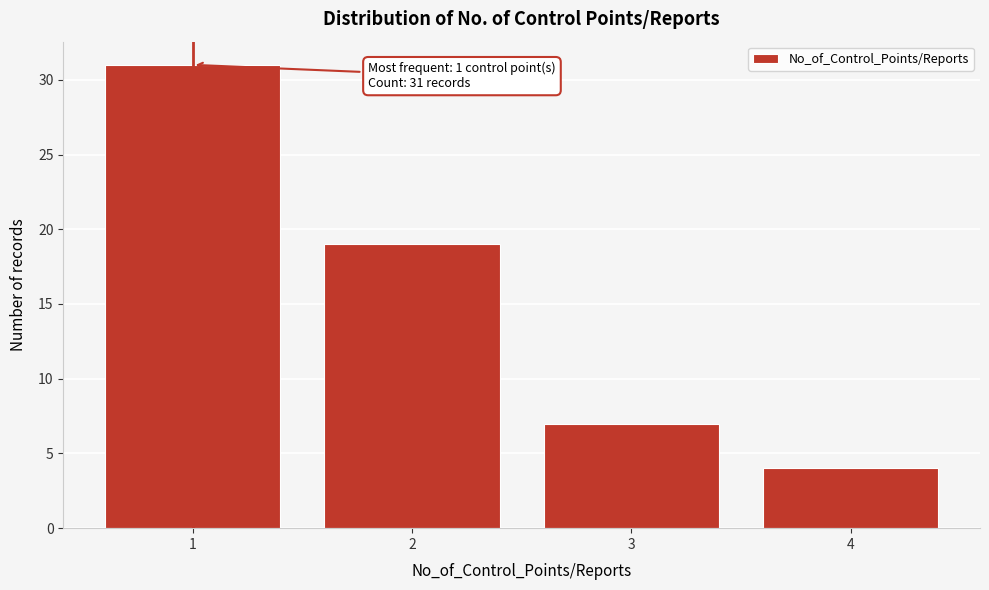

Reading right to left, extract all data points from this chart.

4	7	19	31